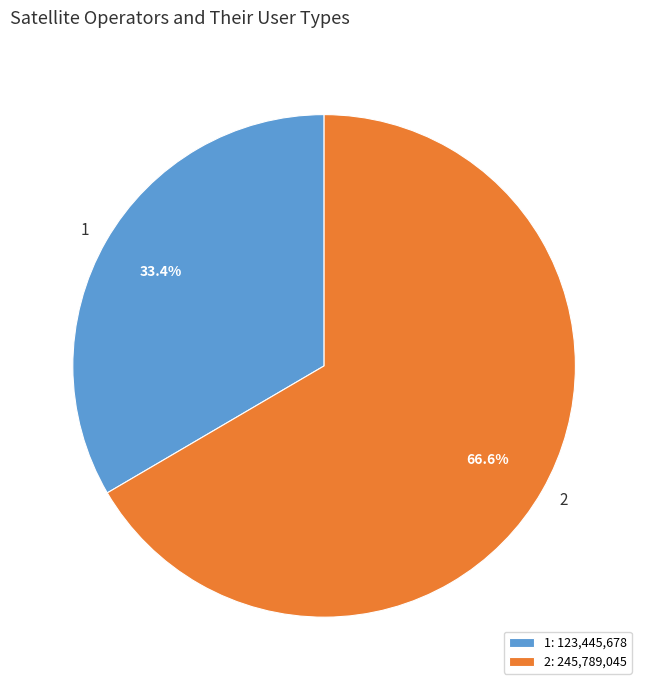

Between 2 and 1, which is larger?

2